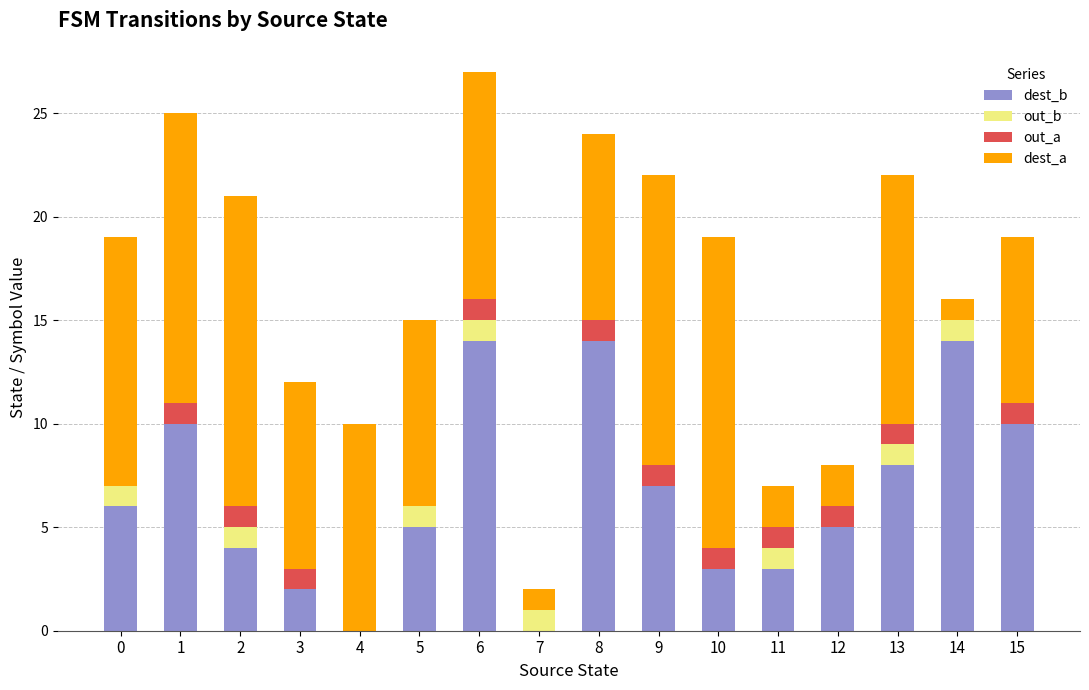

True or false: dest_b has a value of 10 at 15.

True